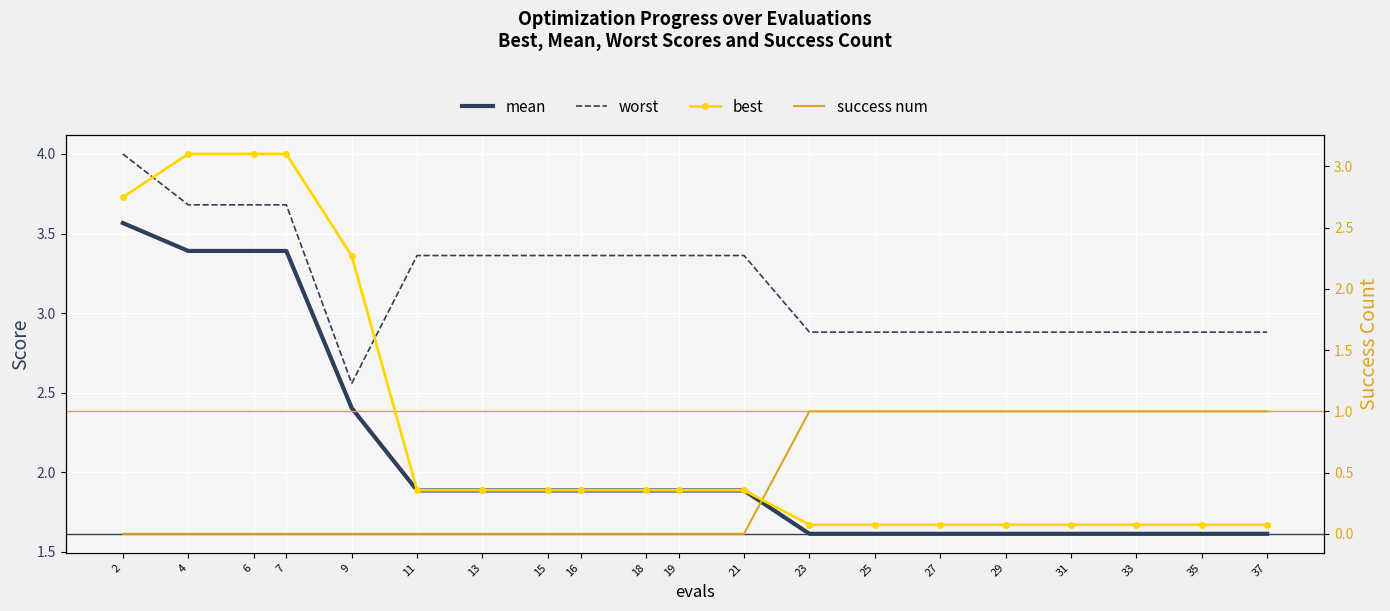

What are all the series names shown in the legend?

mean, worst, best, success num